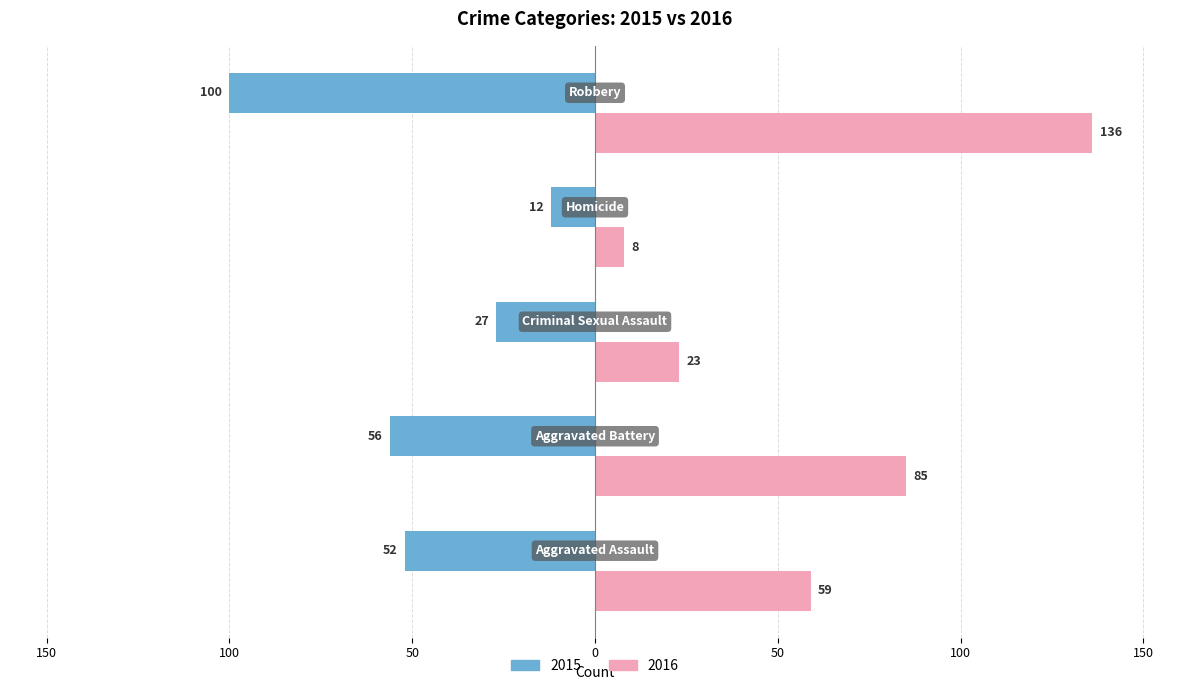

What are all the series names shown in the legend?

2015, 2016